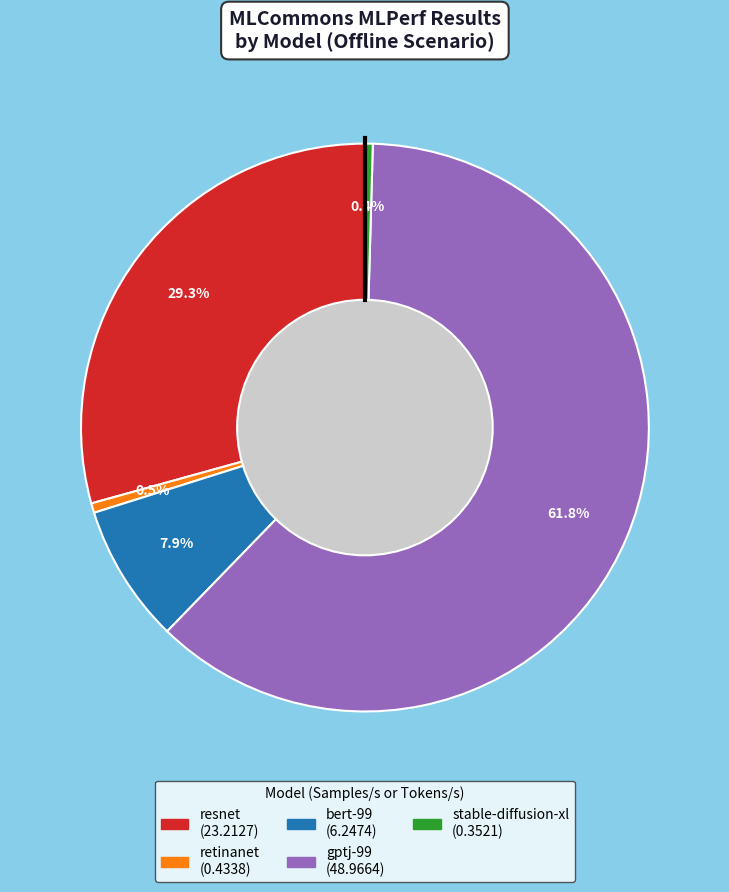

To the nearest percent, what is the average slice percentage?

20%